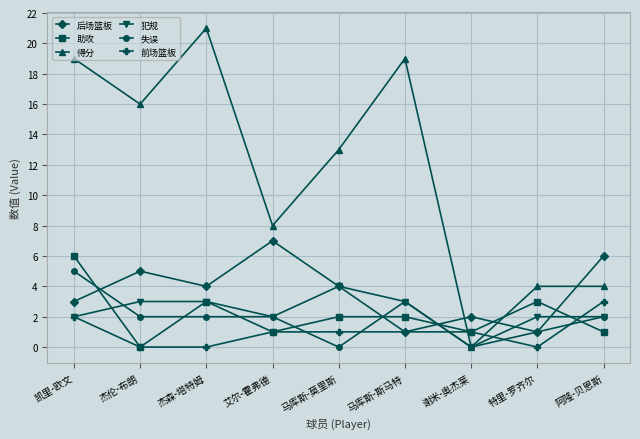

Does the chart have visible grid lines?

Yes